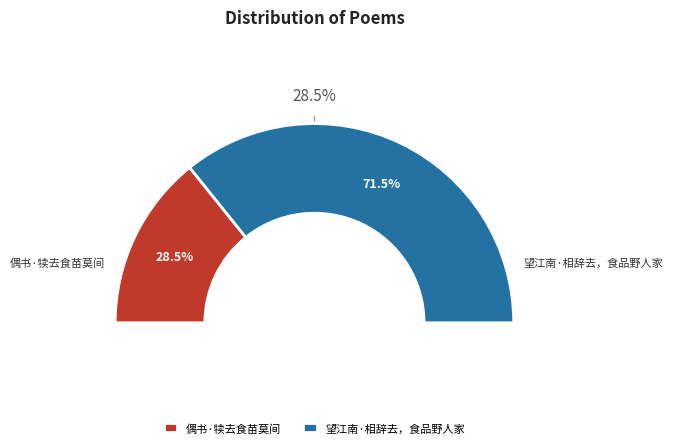

Is it true that 偶书·犊去食苗莫间 is 36% of the pie?

False